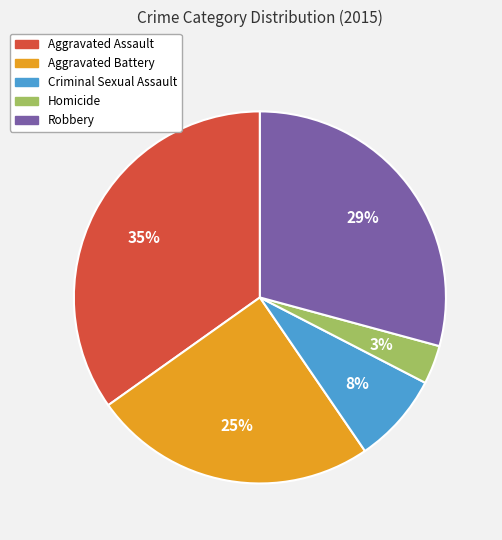

What percentage is the Aggravated Battery slice, to the nearest percent?

25%